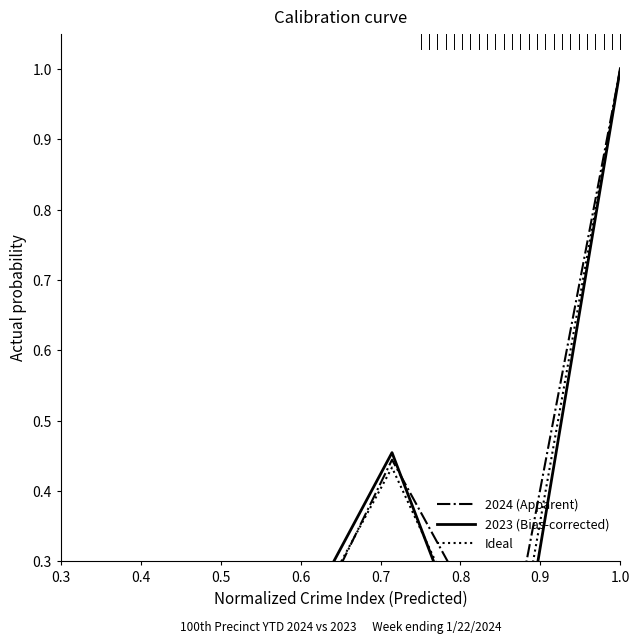

What is the label of the 8th point from the left?

1.0